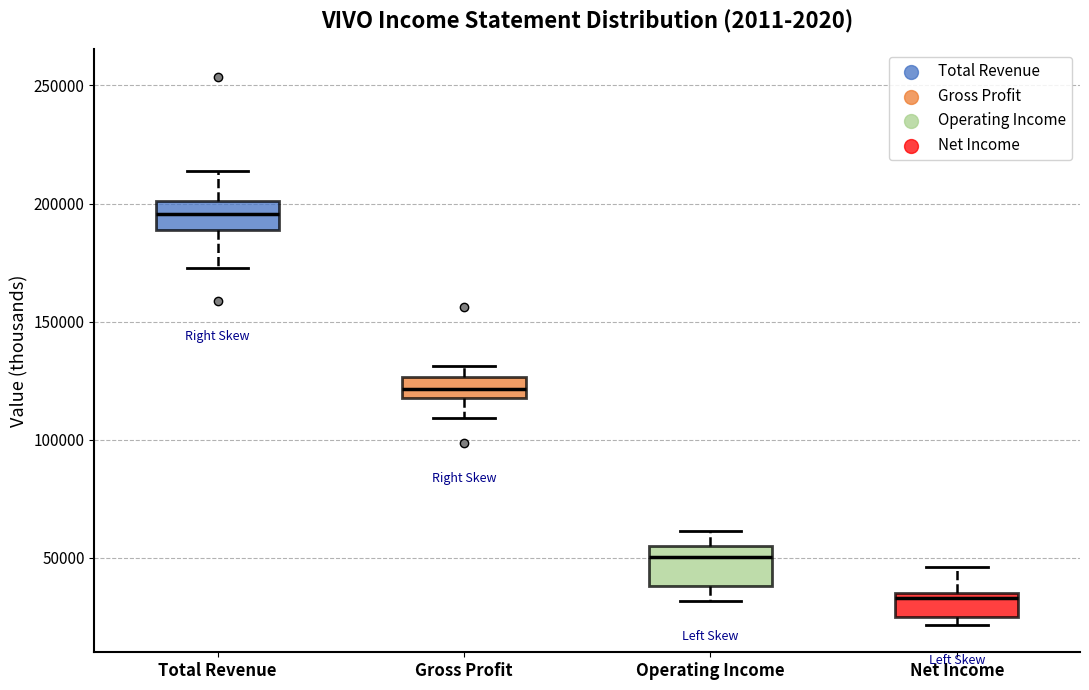

Where is the upper edge of the box for Gross Profit on the y-axis? The values are not printed on the chart, so give them approximately, as read against the axis.

125000